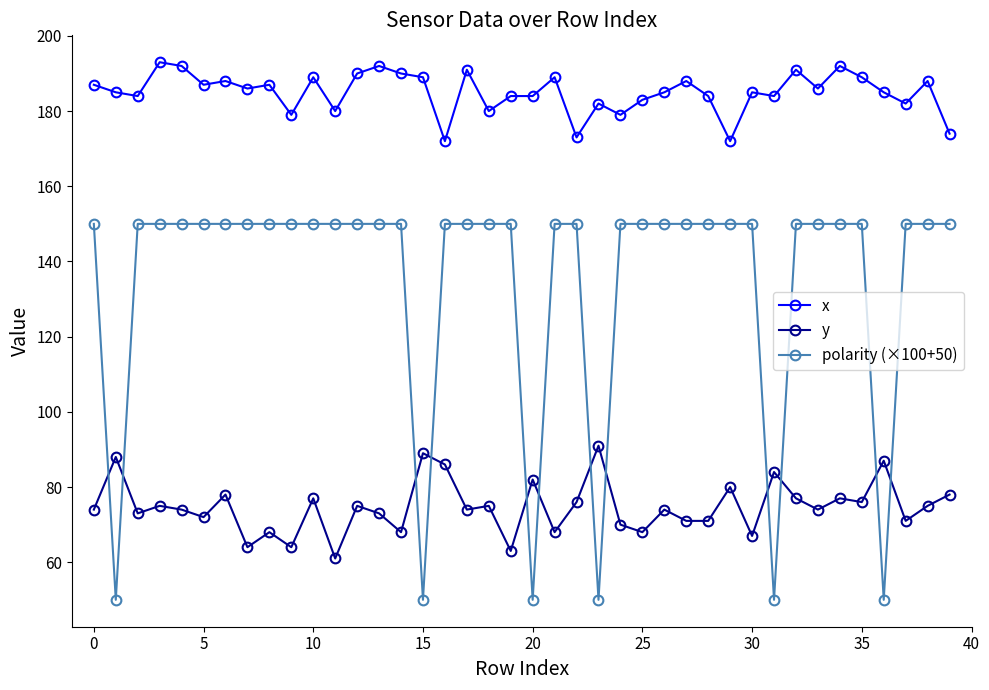

Does the chart display data point markers on the line(s)?

Yes